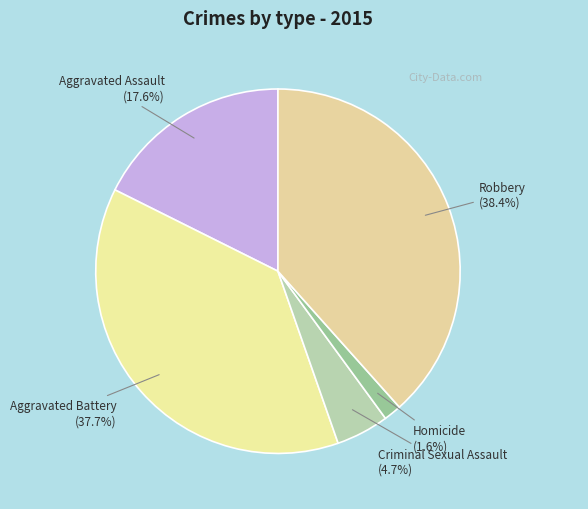

Rank the categories by value from highest to lowest.

Robbery, Aggravated Battery, Aggravated Assault, Criminal Sexual Assault, Homicide